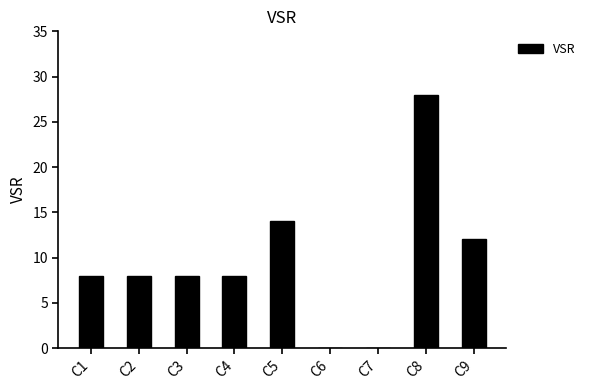

Read the value at C2, to the nearest 10.

10